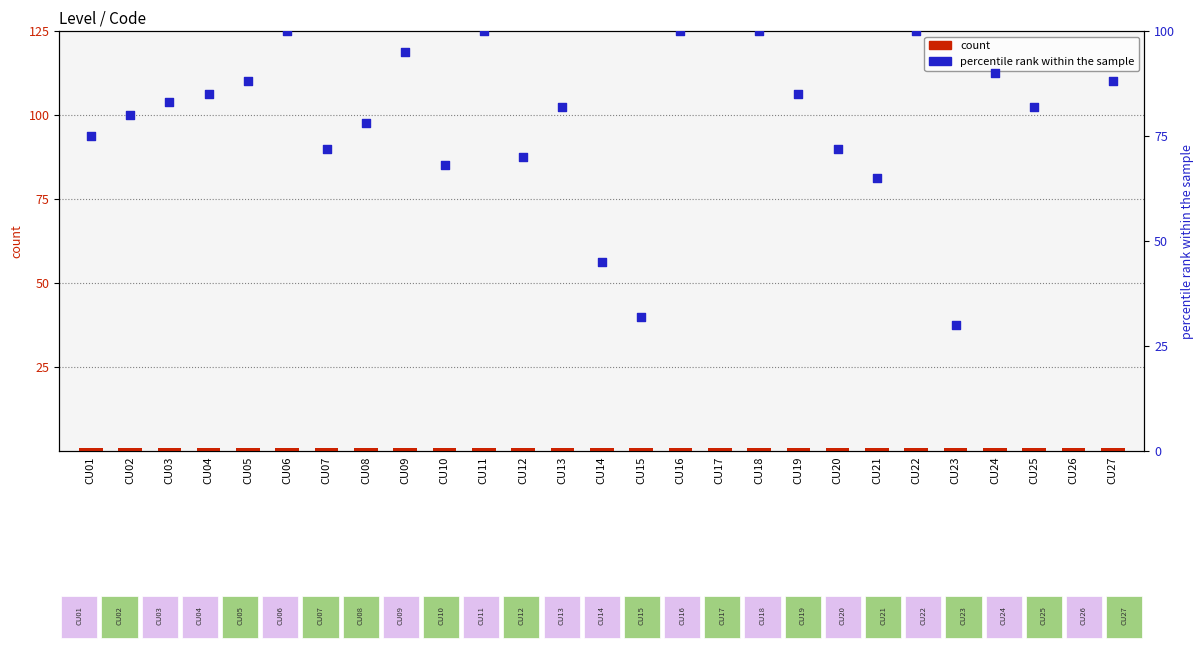

What are all the series names shown in the legend?

count, percentile rank within the sample